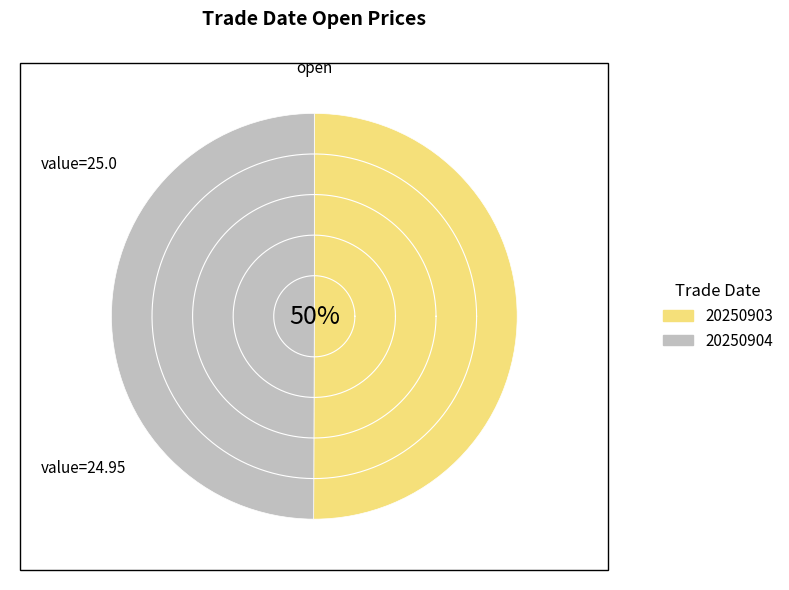

To the nearest percent, what percentage of the pie is 20250903?

50%